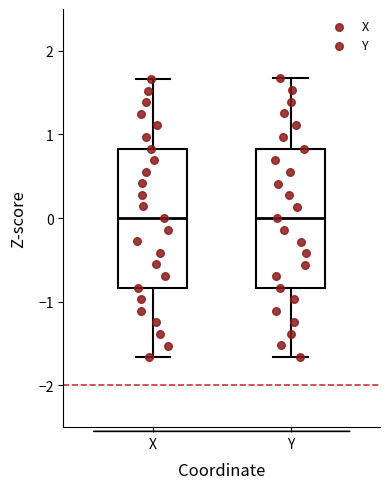

Reading left to right, read every box against the y-axis: the position of its median line, the range the box covers, and the ends of its whiskers. The values are not printed on the chart, so give them approximately, as read against the axis.

X: median 0.0, box -0.8 to 0.8, whiskers -1.7 to 1.7
Y: median 0.0, box -0.8 to 0.8, whiskers -1.7 to 1.7